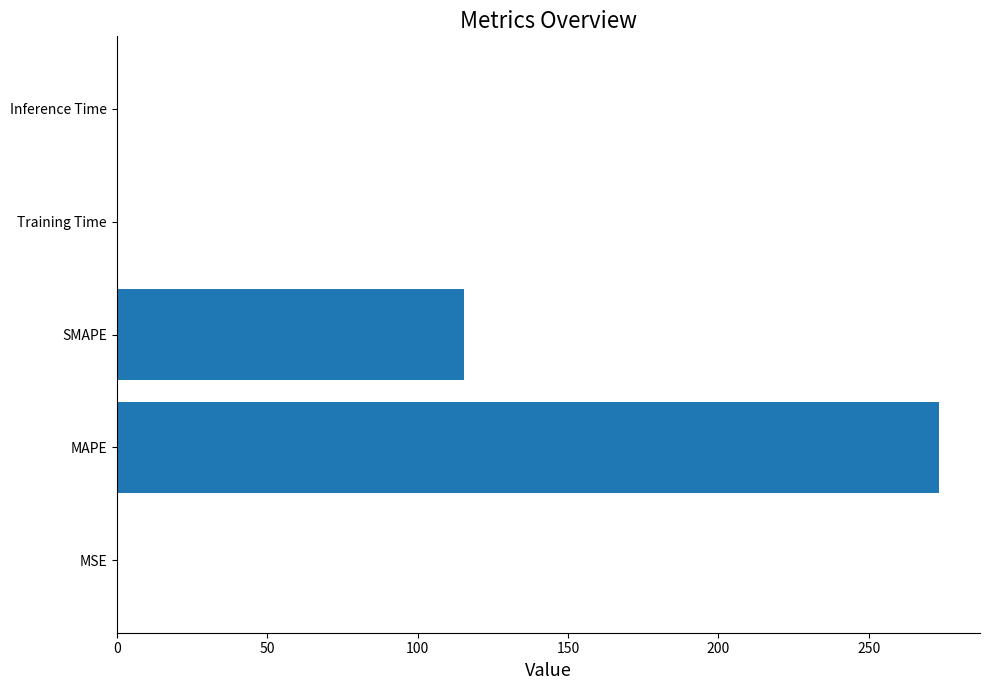

What is the average value?

77.8